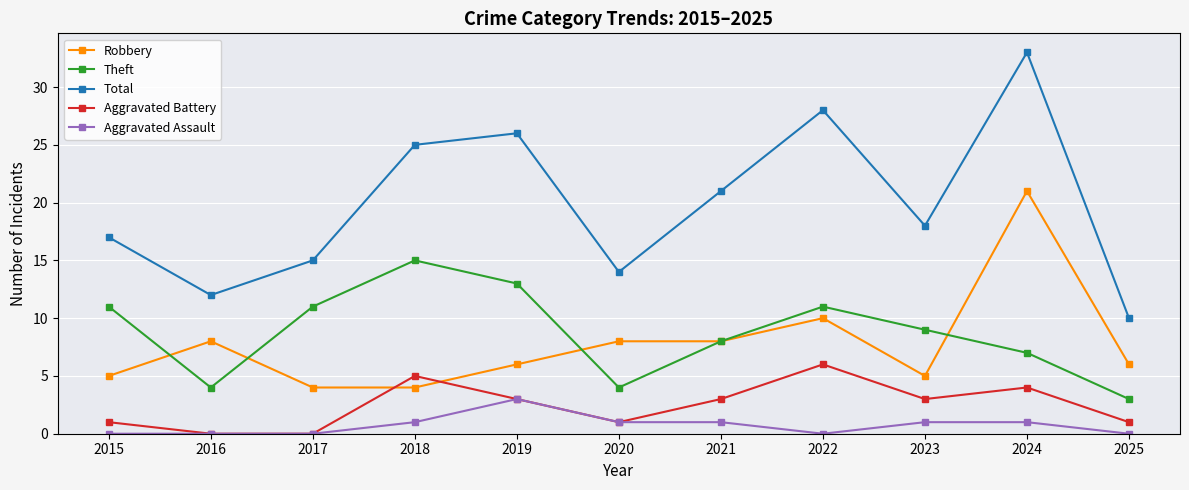

At which label does Aggravated Assault reach its peak?

2019